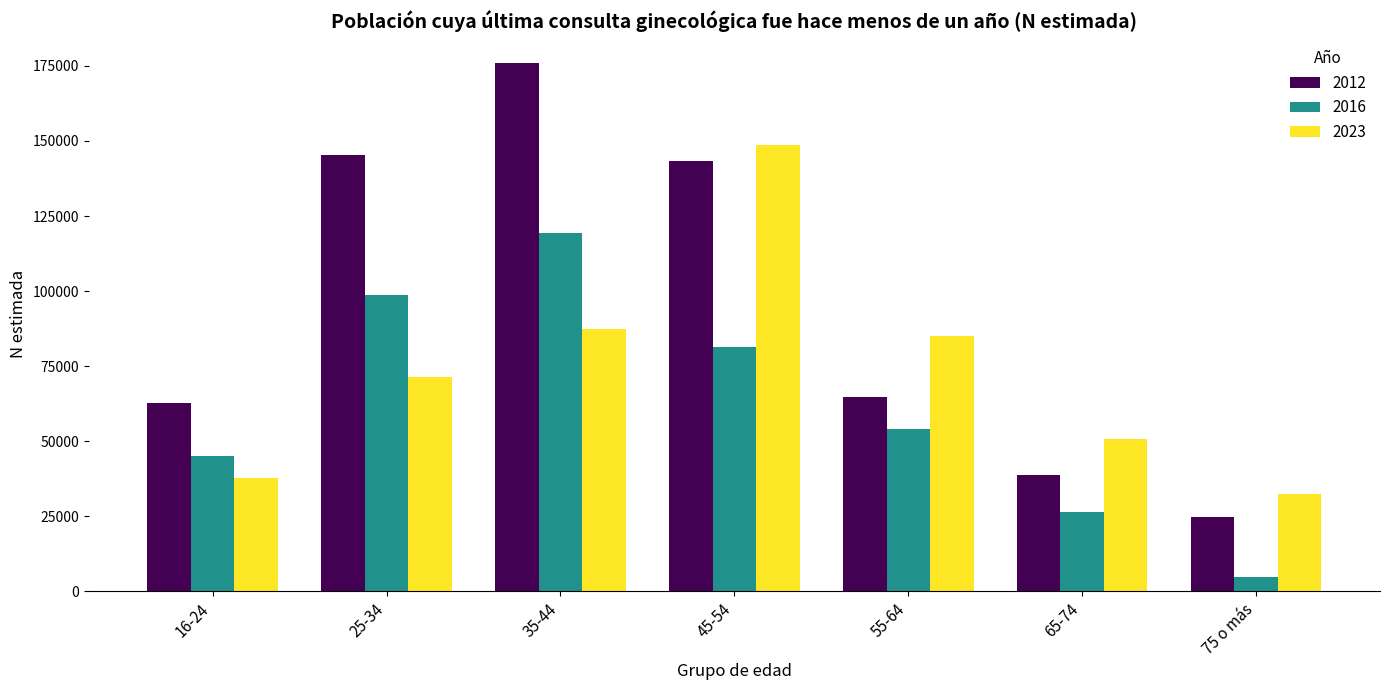

Where does the 2016 series first go above 53981?

25-34